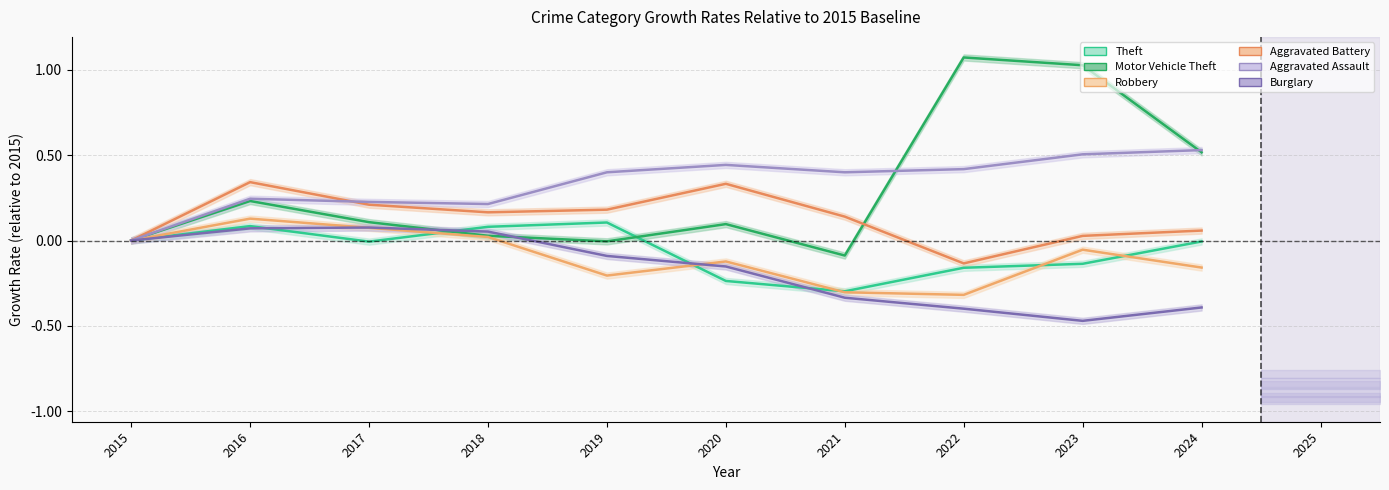

How many interior local peaks does the Theft series have?

2